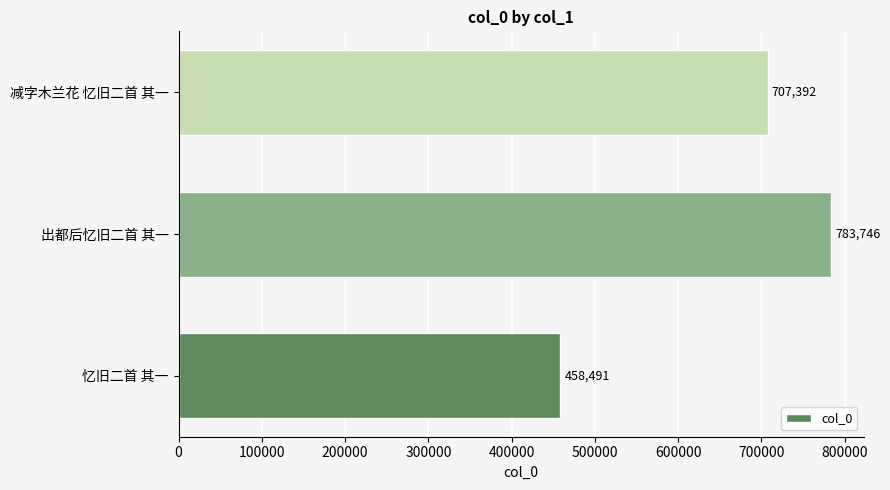

What is the change in value from 忆旧二首 其一 to 出都后忆旧二首 其一?

+325255